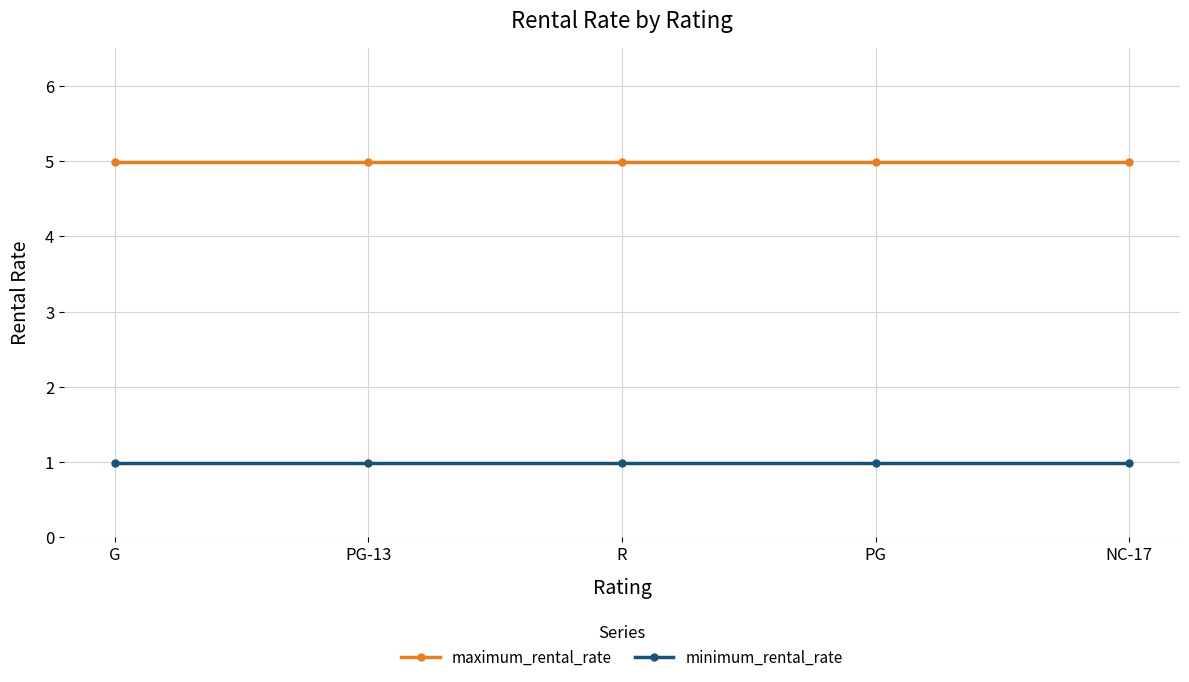

Reading right to left, transcribe all the data shown in this chart.

maximum_rental_rate: NC-17=5.0	PG=5.0	R=5.0	PG-13=5.0	G=5.0
minimum_rental_rate: NC-17=1.0	PG=1.0	R=1.0	PG-13=1.0	G=1.0